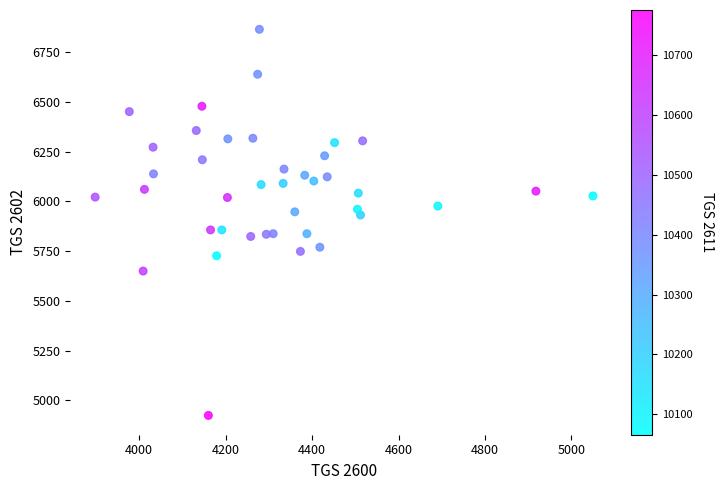

What is the range of X values (max minus min)?

1152